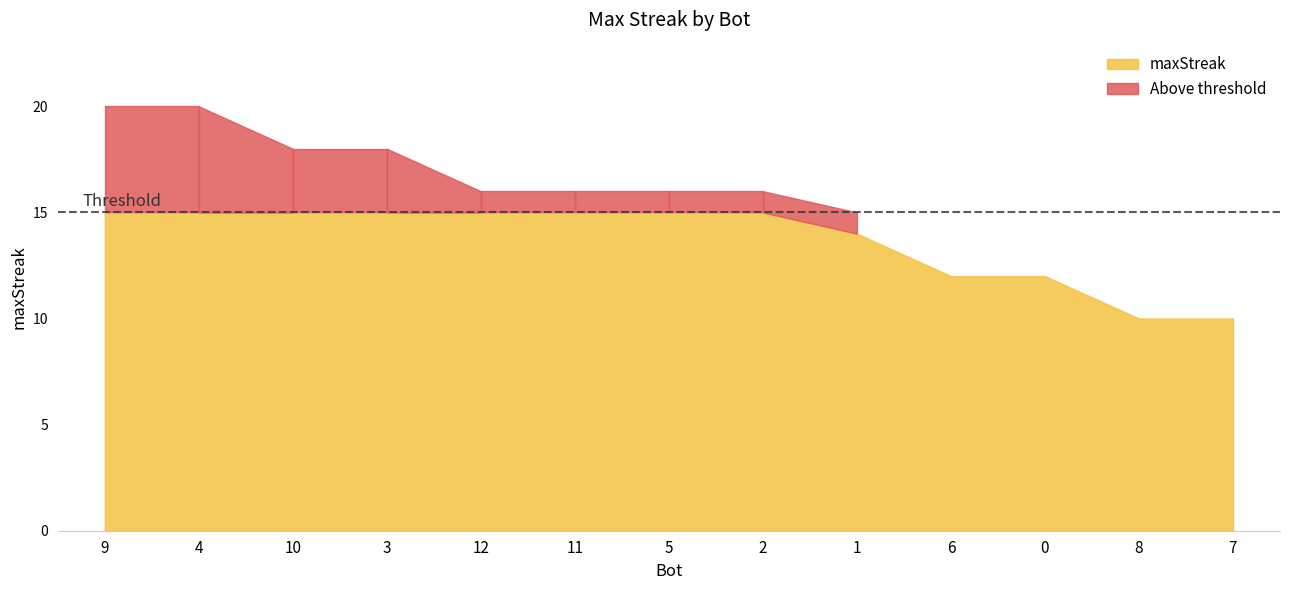

Reading left to right, list all the values displayed in this chart.

20	20	18	18	16	16	16	16	14	12	12	10	10